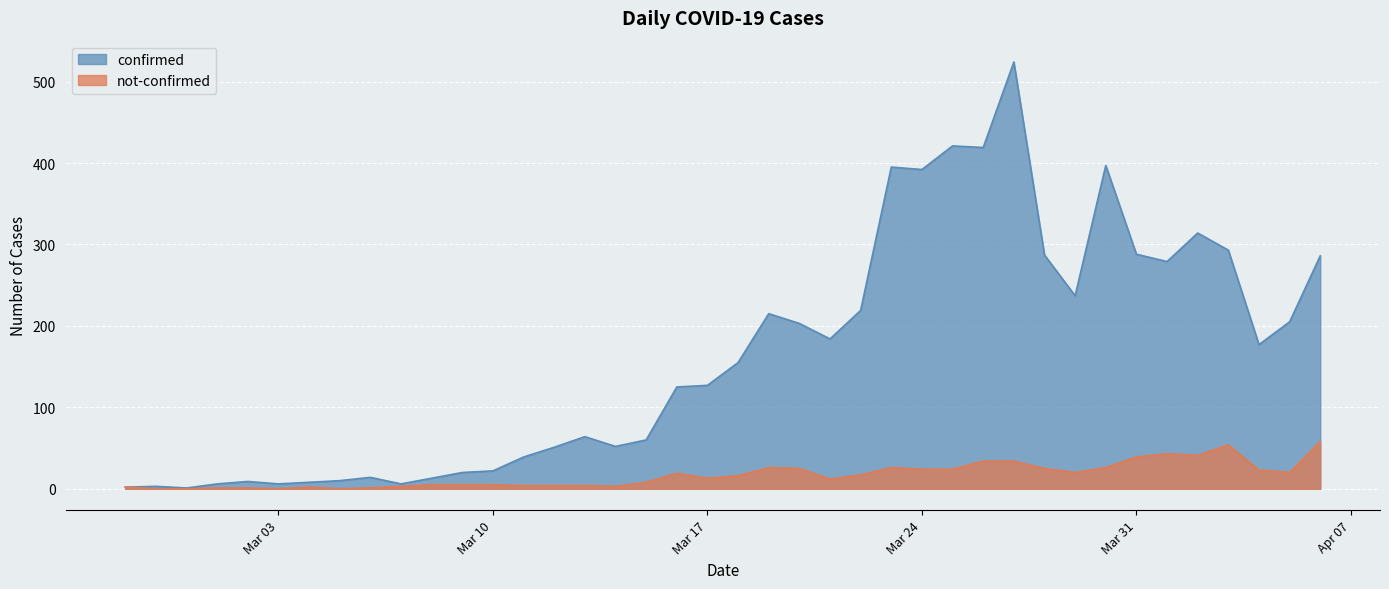

What is the maximum value for not-confirmed?

58